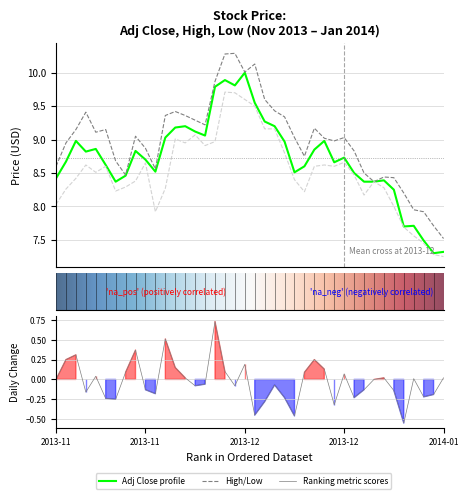

The High series shows 8.7 at 2013-11-26. True or false?

True